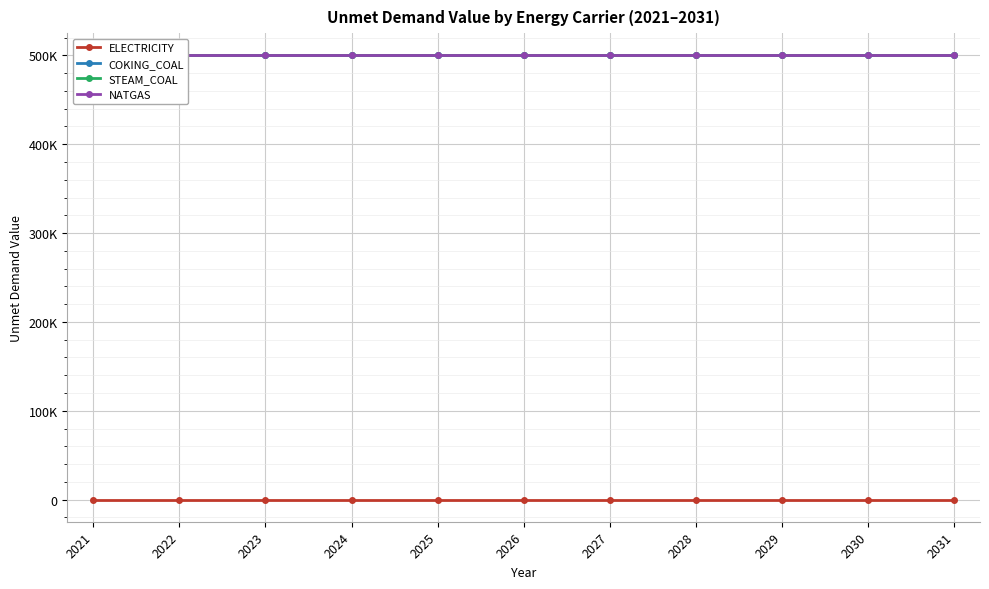

What is the total value across all series at 2031?

1500100